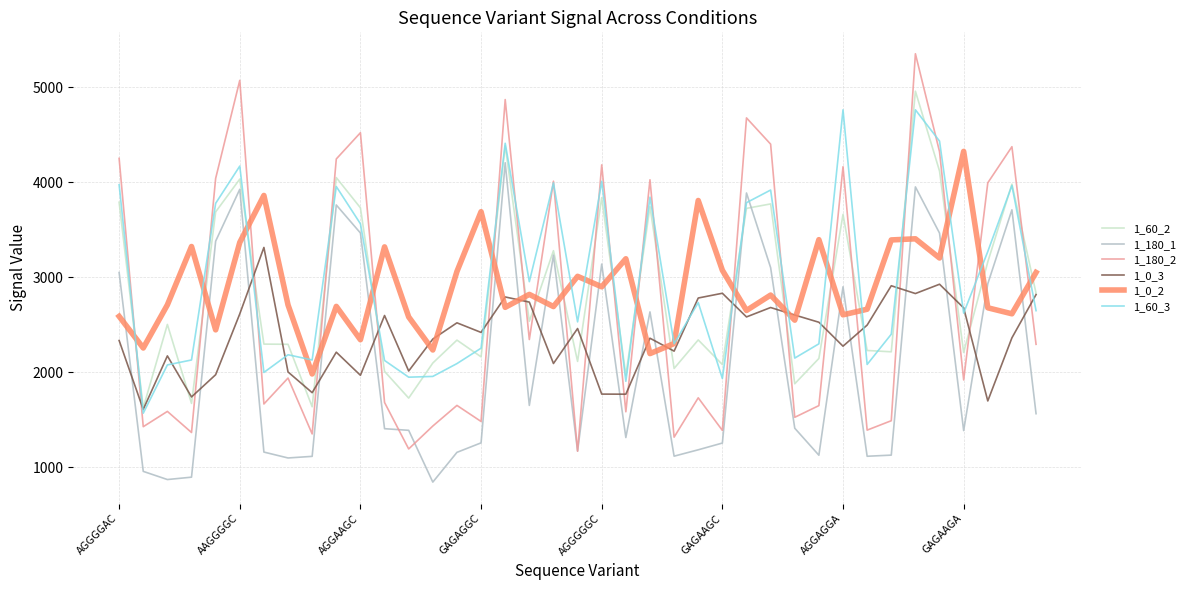

What is the minimum value for 1_180_1?

846